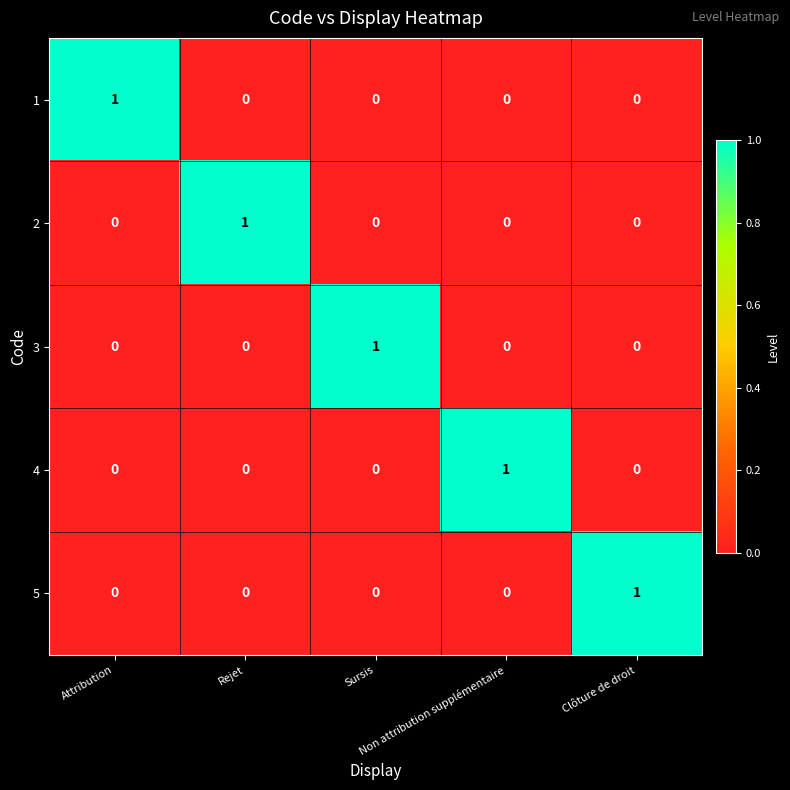

How many 2 values are between 0 and 1?

5